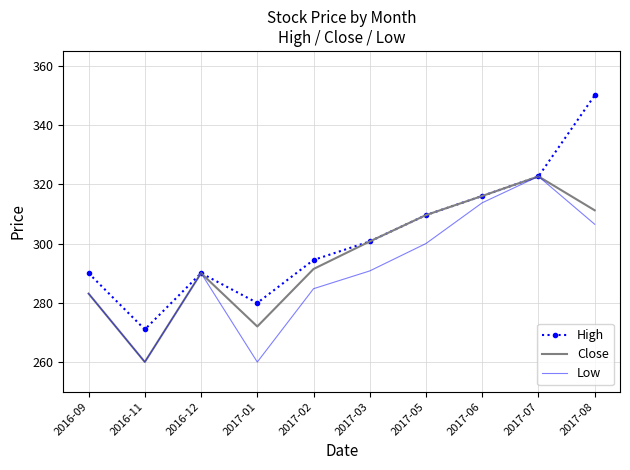

What is the sum of all Low values?

2911.5